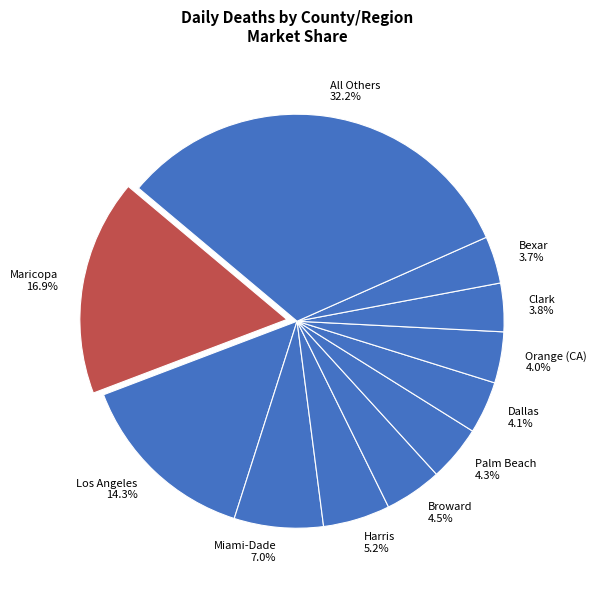

Approximately how many times larger is the value at Los Angeles compared to Orange (CA)?

3.6